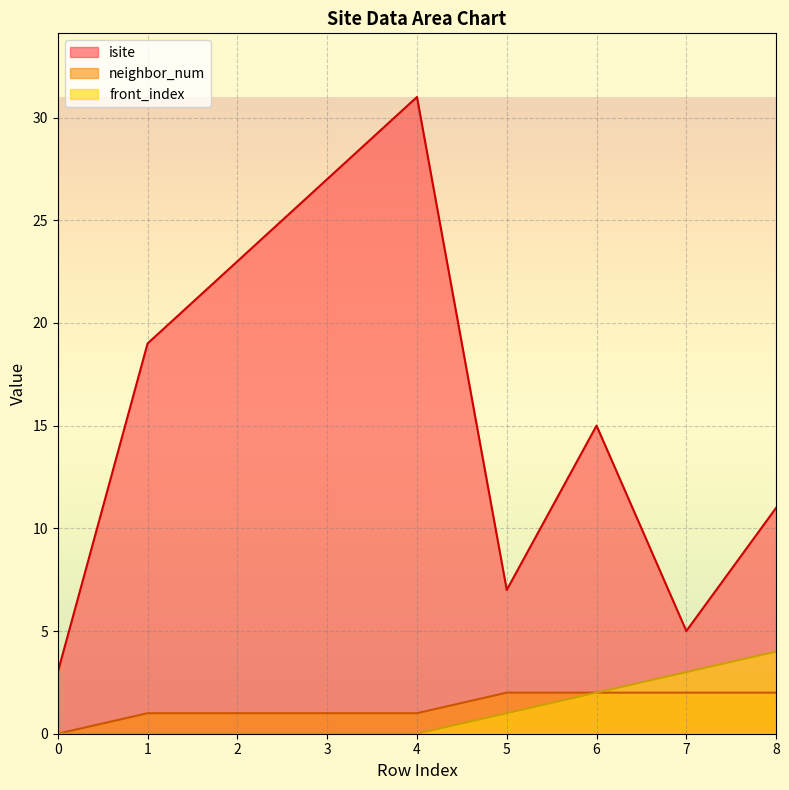

At how many categories does at least one series exceed 27?

1